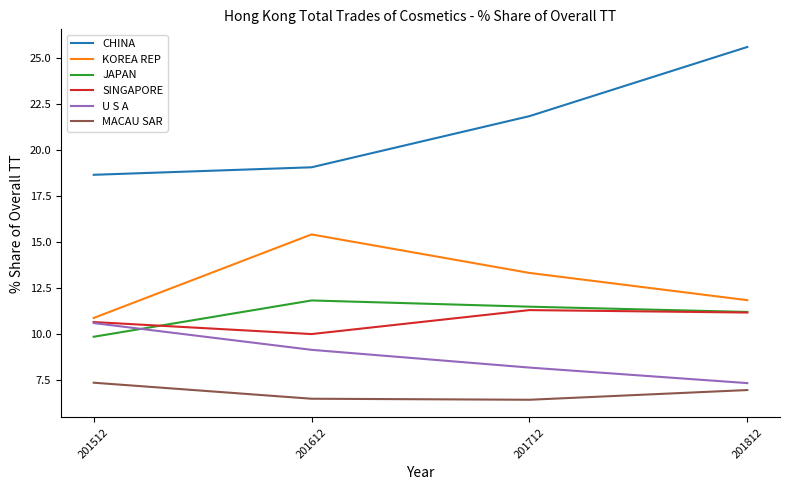

How many series are shown in this chart?

6